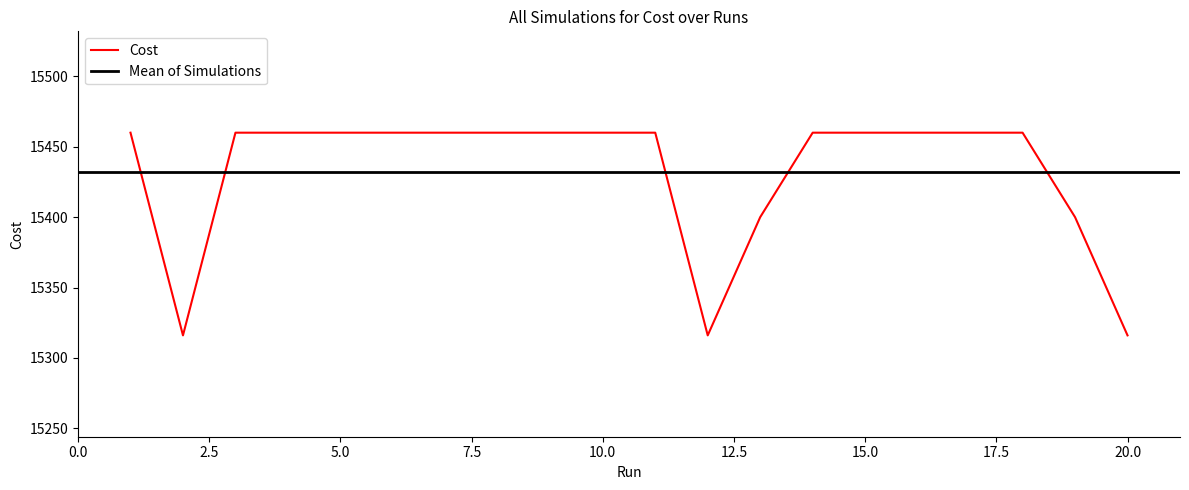

Where is the data nearest to the value 15388?

19